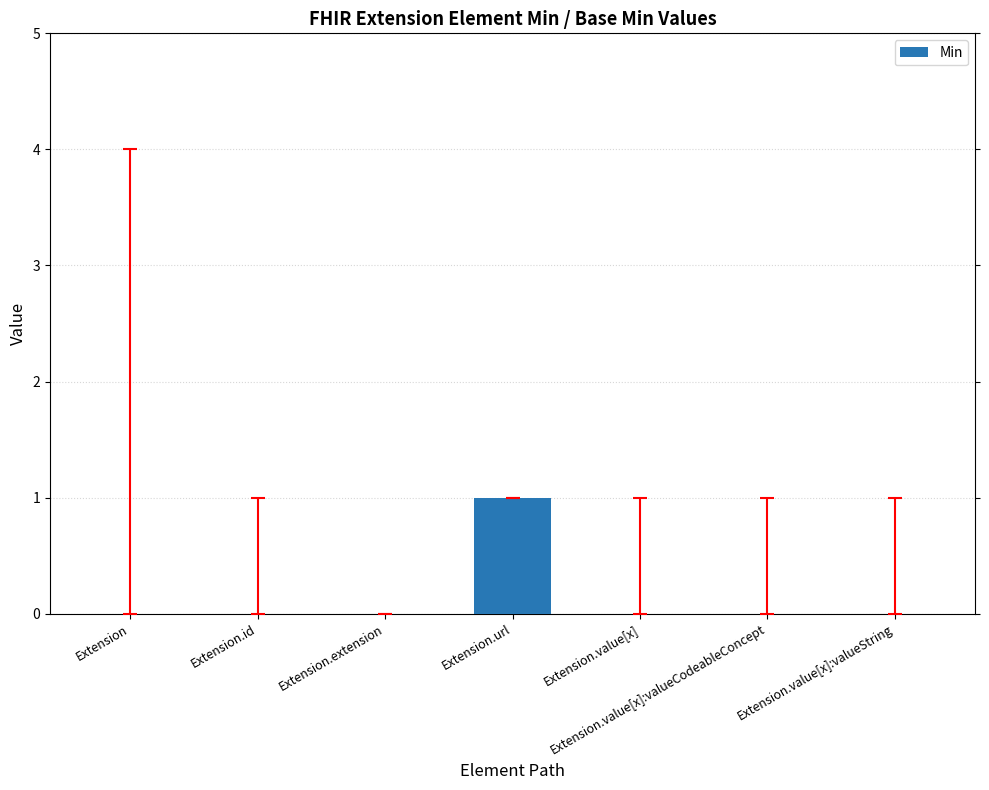

Reading left to right, what are all the values shown in this chart?

Extension=0	Extension.id=0	Extension.extension=0	Extension.url=1	Extension.value[x]=0	Extension.value[x]:valueCodeableConcept=0	Extension.value[x]:valueString=0